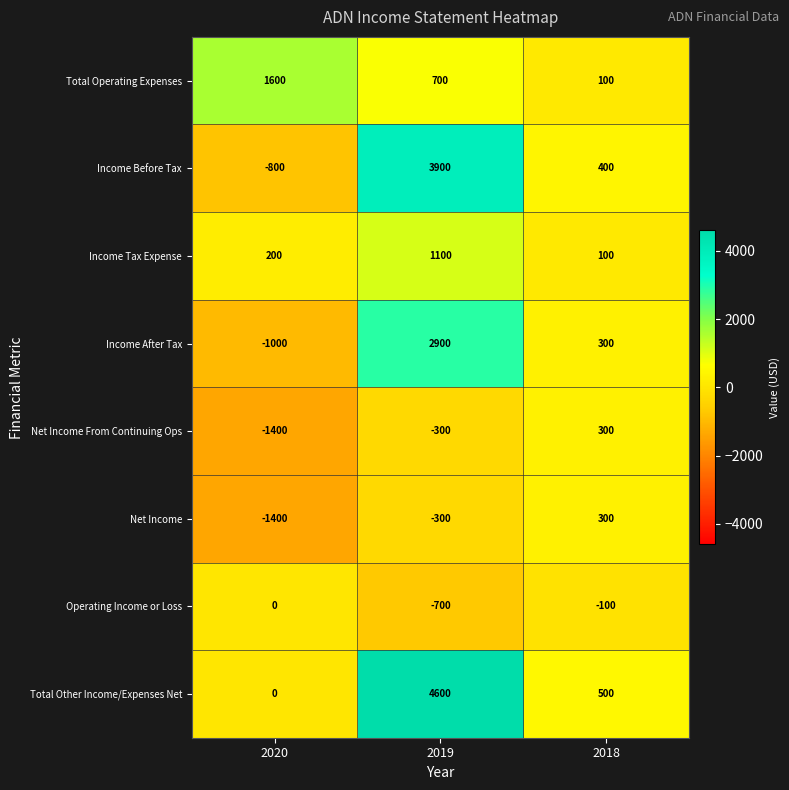

How many values in Income Before Tax are below zero?

1